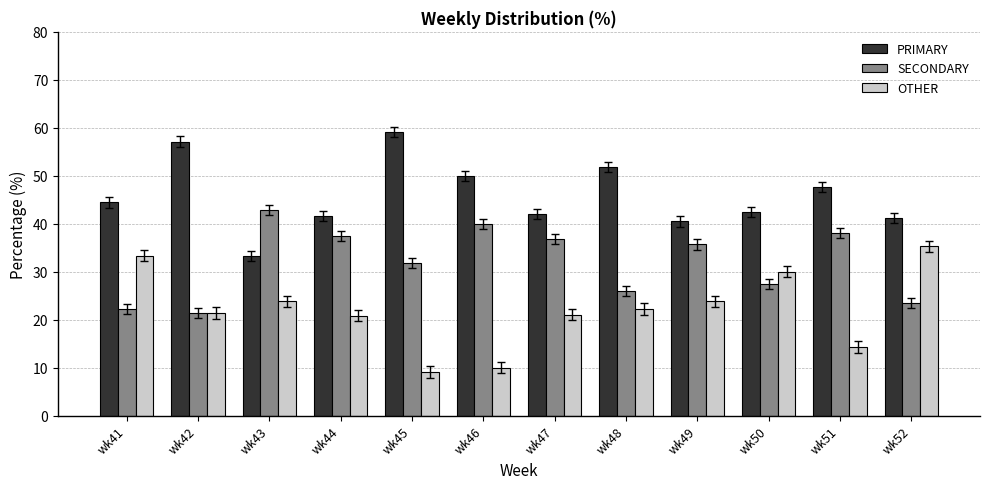

What are all the series names shown in the legend?

PRIMARY, SECONDARY, OTHER